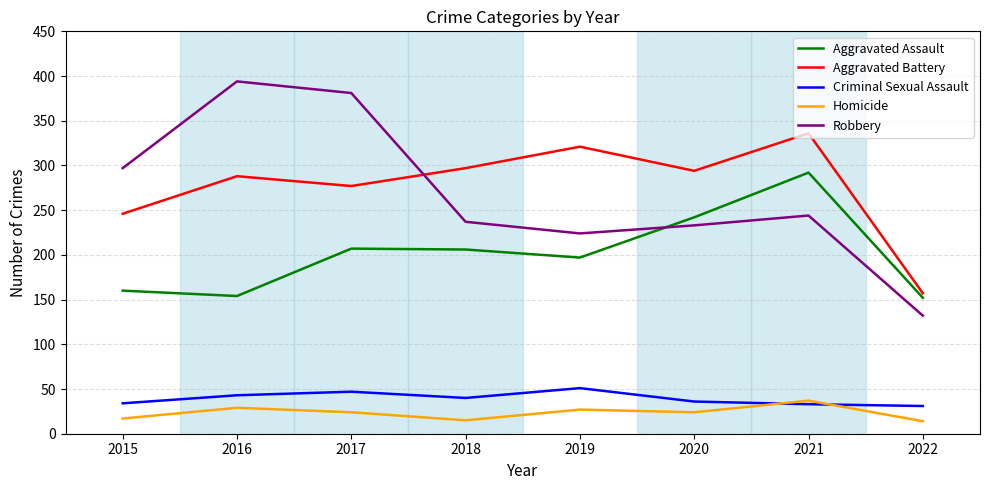

Which category has the highest value across all series?

2016